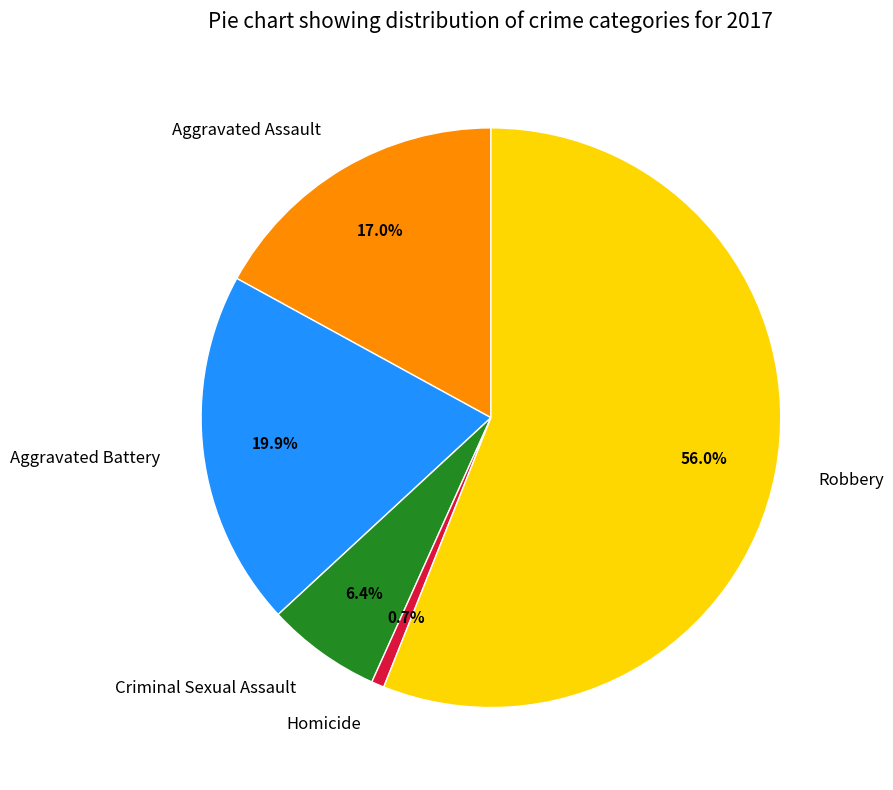

Between Robbery and Aggravated Battery, which is larger?

Robbery